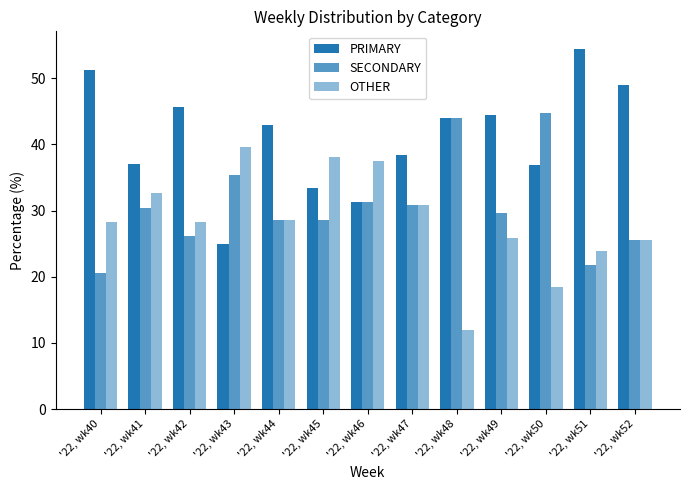

How many distinct data groups are displayed?

3